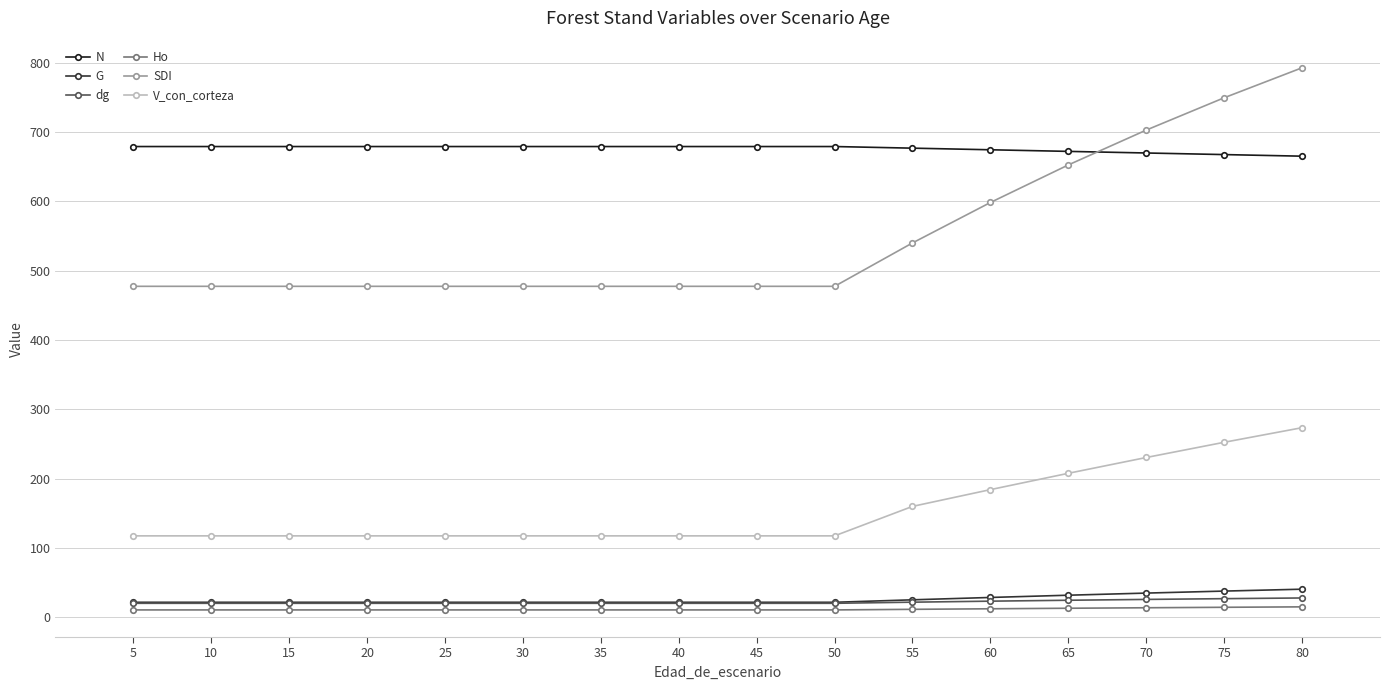

True or false: G and SDI intersect in this chart.

False